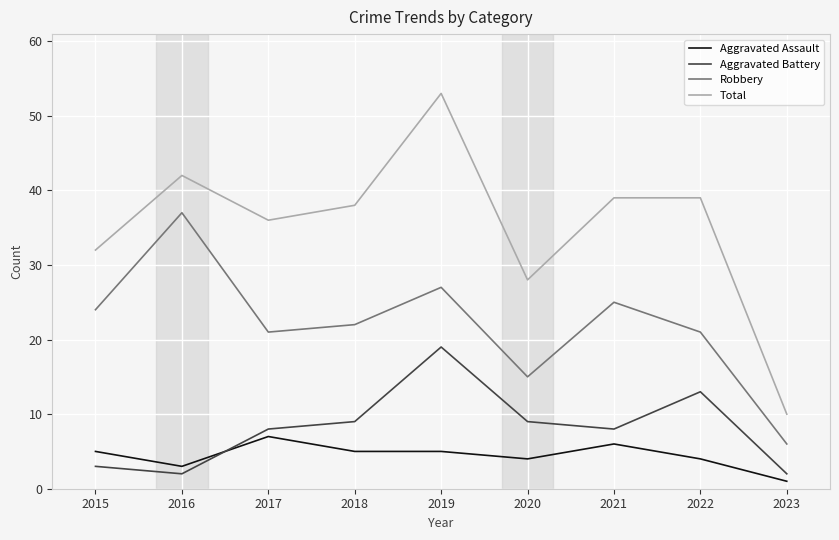

In Robbery, how many points are higher than both neighbors (excluding endpoints)?

3